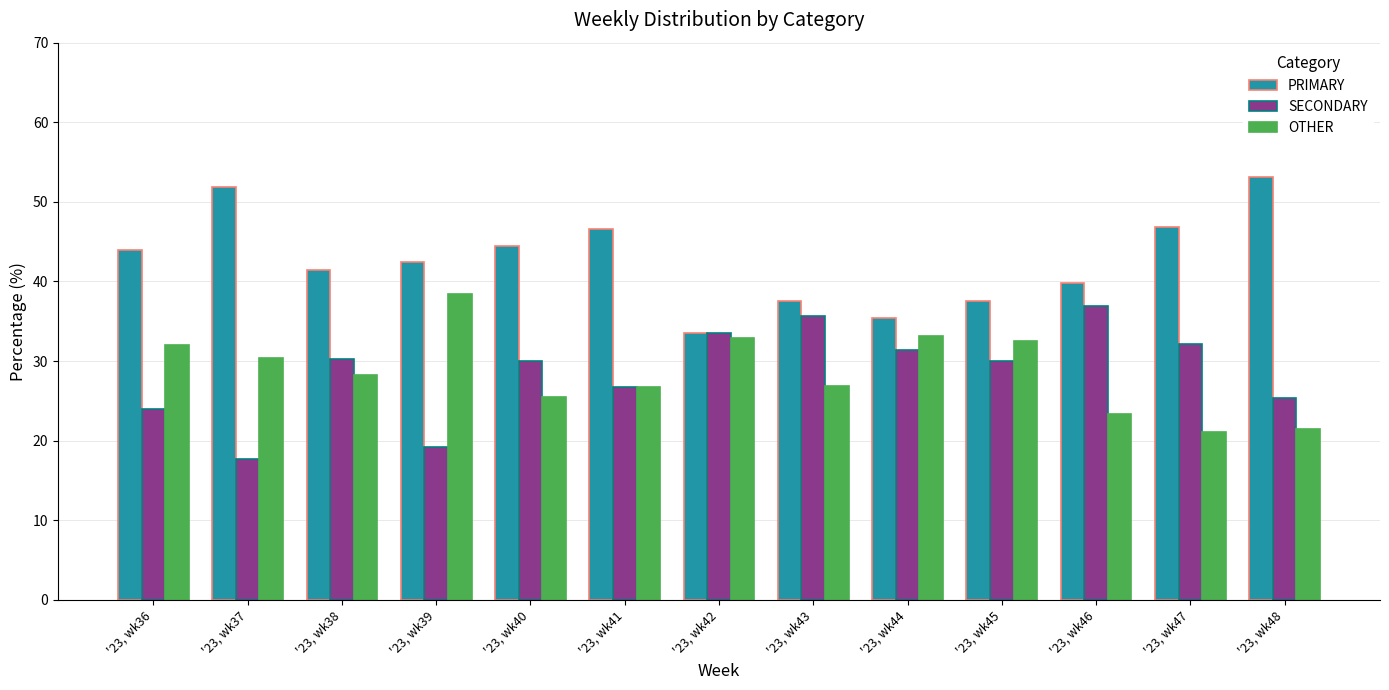

Is the value of OTHER at '23, wk36 greater than the value of SECONDARY at '23, wk42?

No